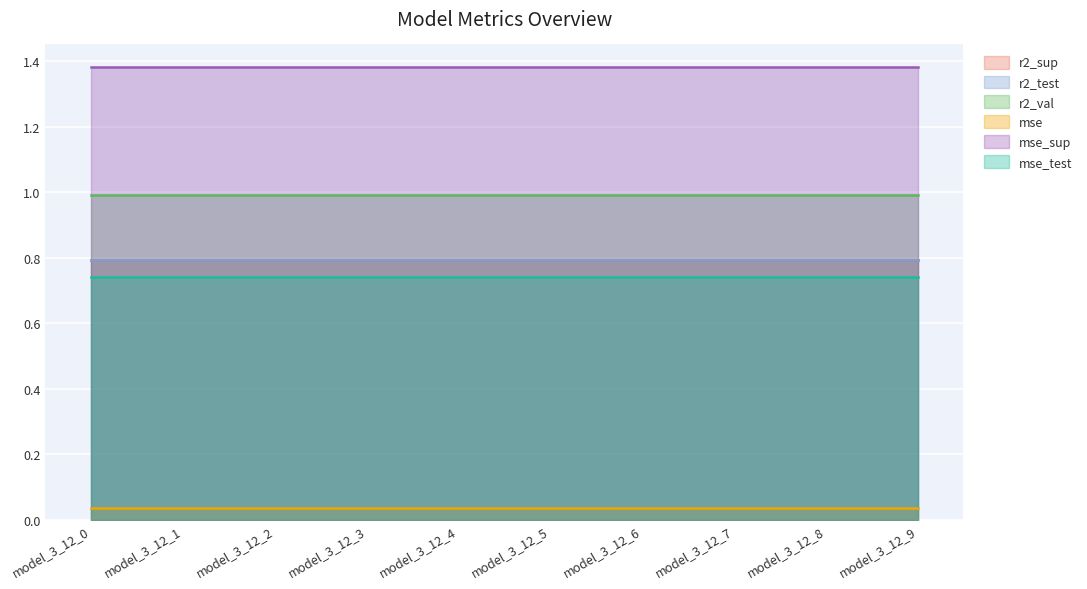

The value of r2_test at model_3_12_7 is 0.4. True or false?

False